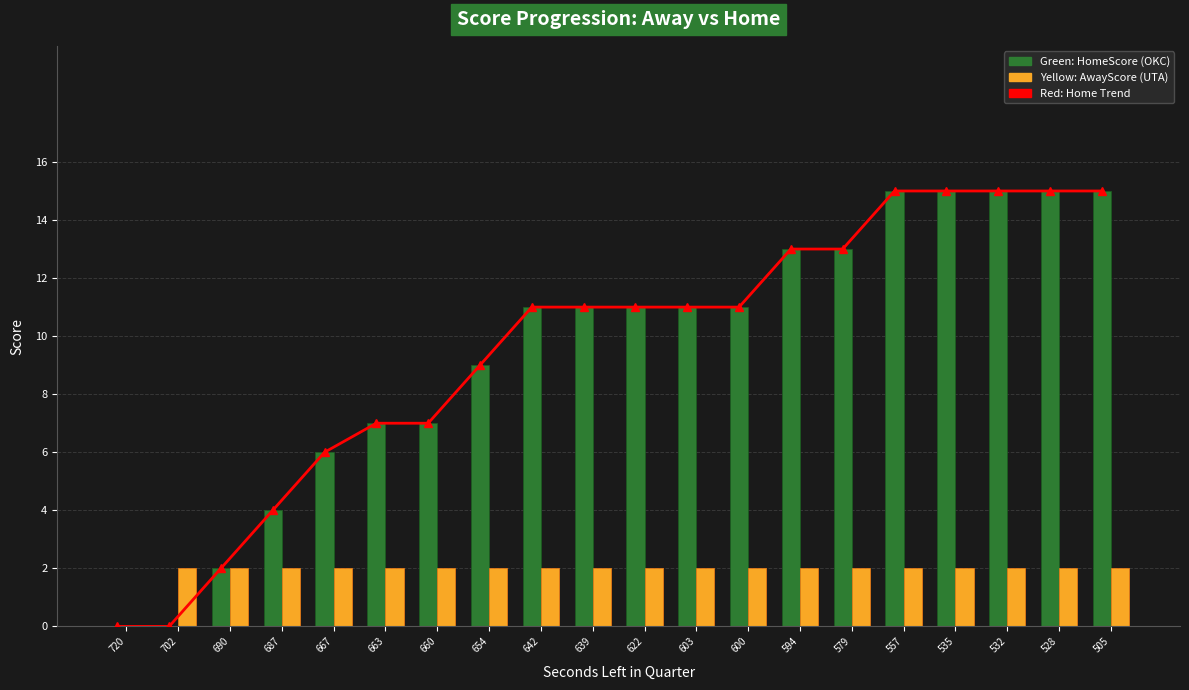

Which category has the lowest value in the Home Trend series?

720